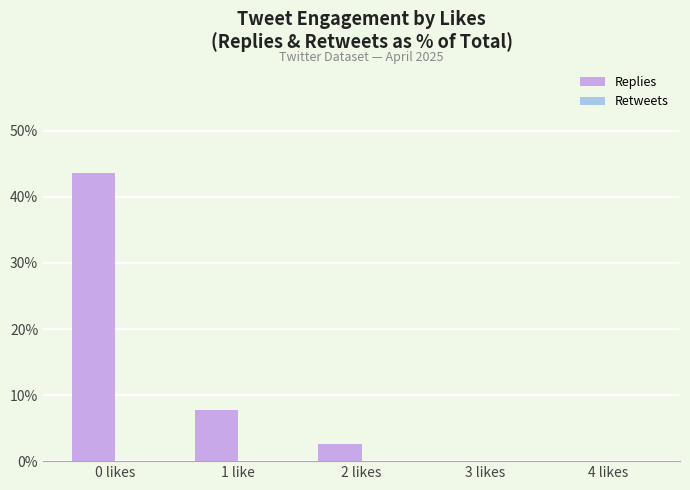

What is the sum of the values at 3 likes and 0 likes?

43.6